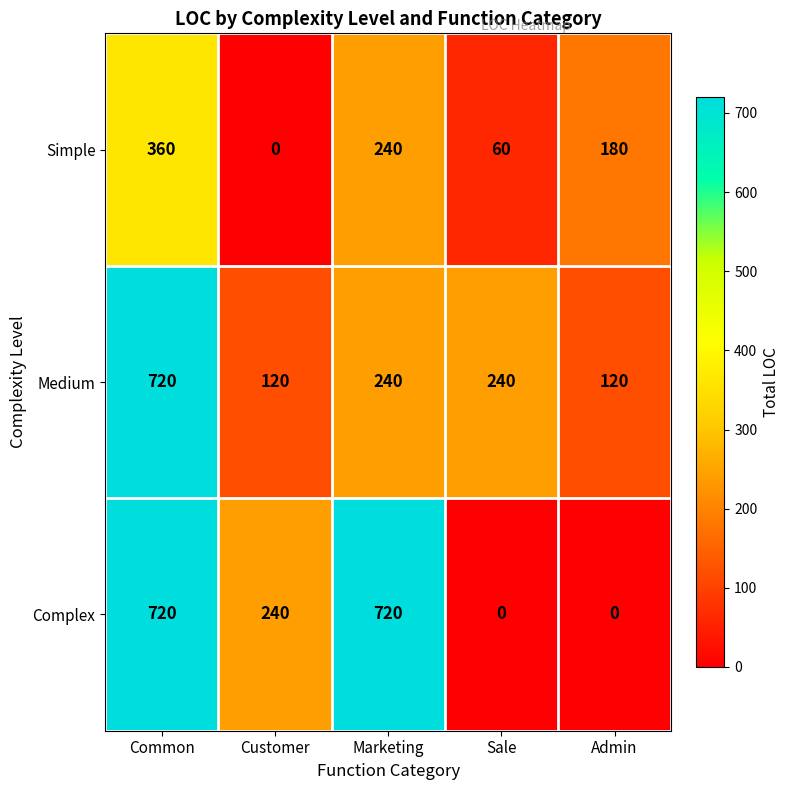

How many series are shown in this chart?

3